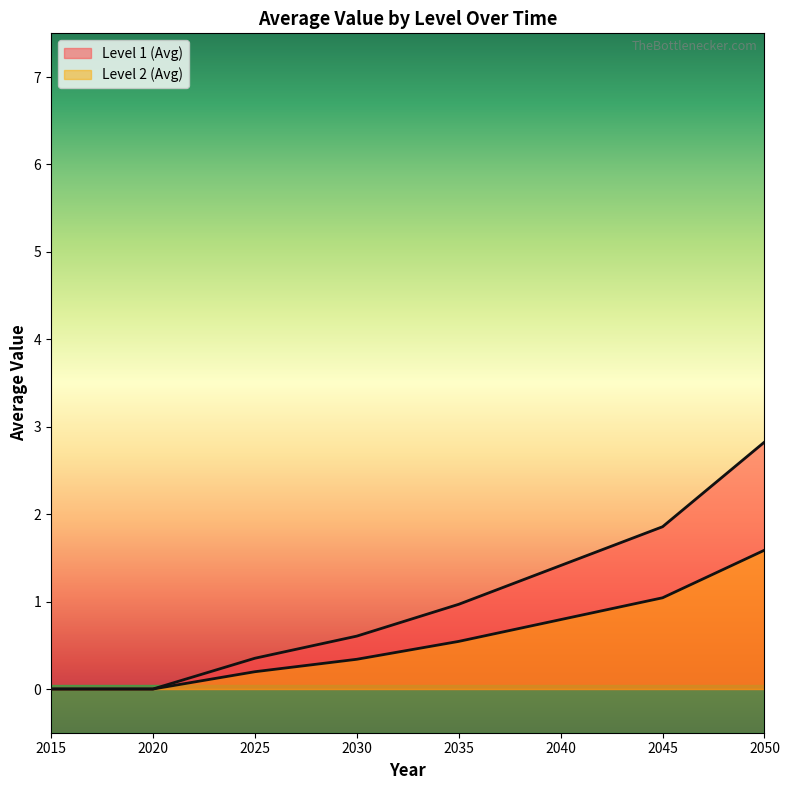

What is the sum of the Level 2 (Avg) values at 2050 and 2045?

2.6